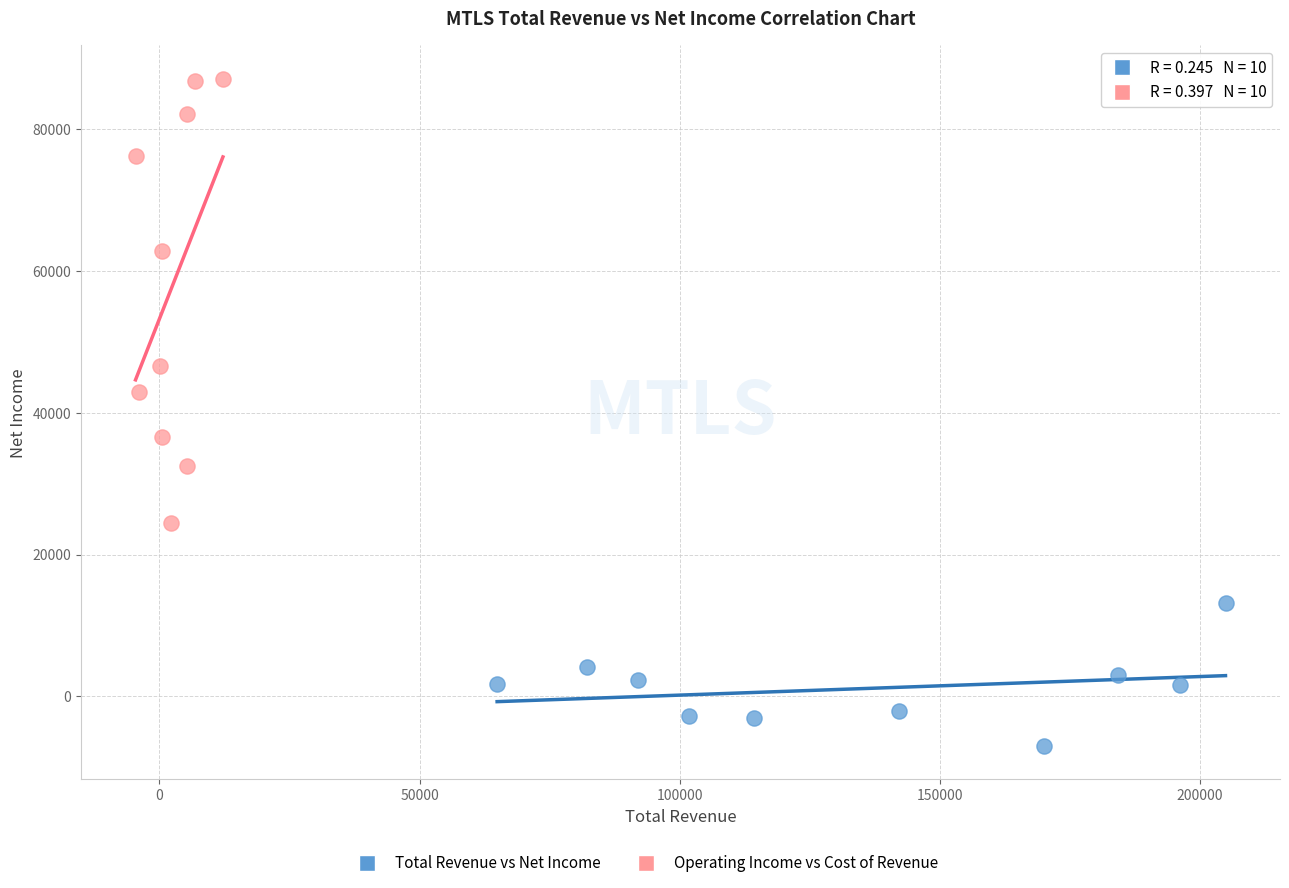

Which series contains the highest Y value?

Operating Income vs Cost of Revenue